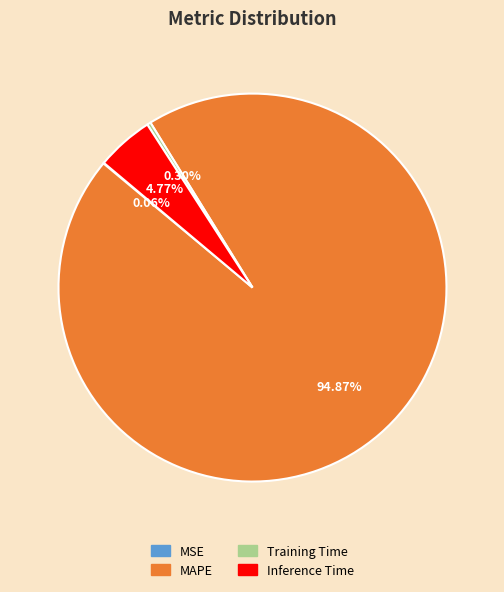

Does MAPE account for over 50% of the chart?

Yes